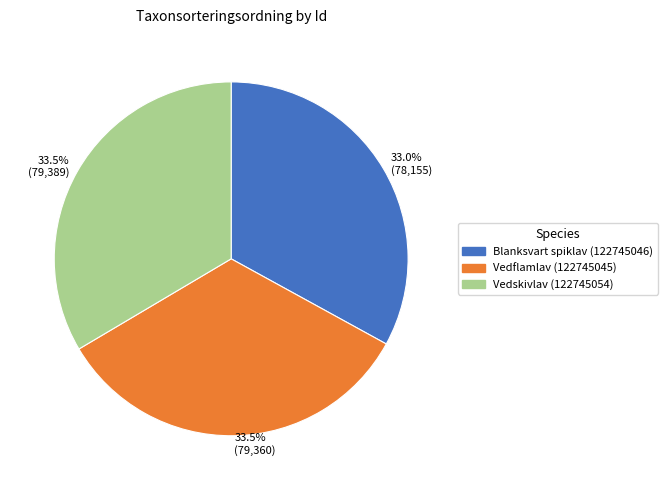

What is the smallest slice in the pie chart?

33.0% (78,155)